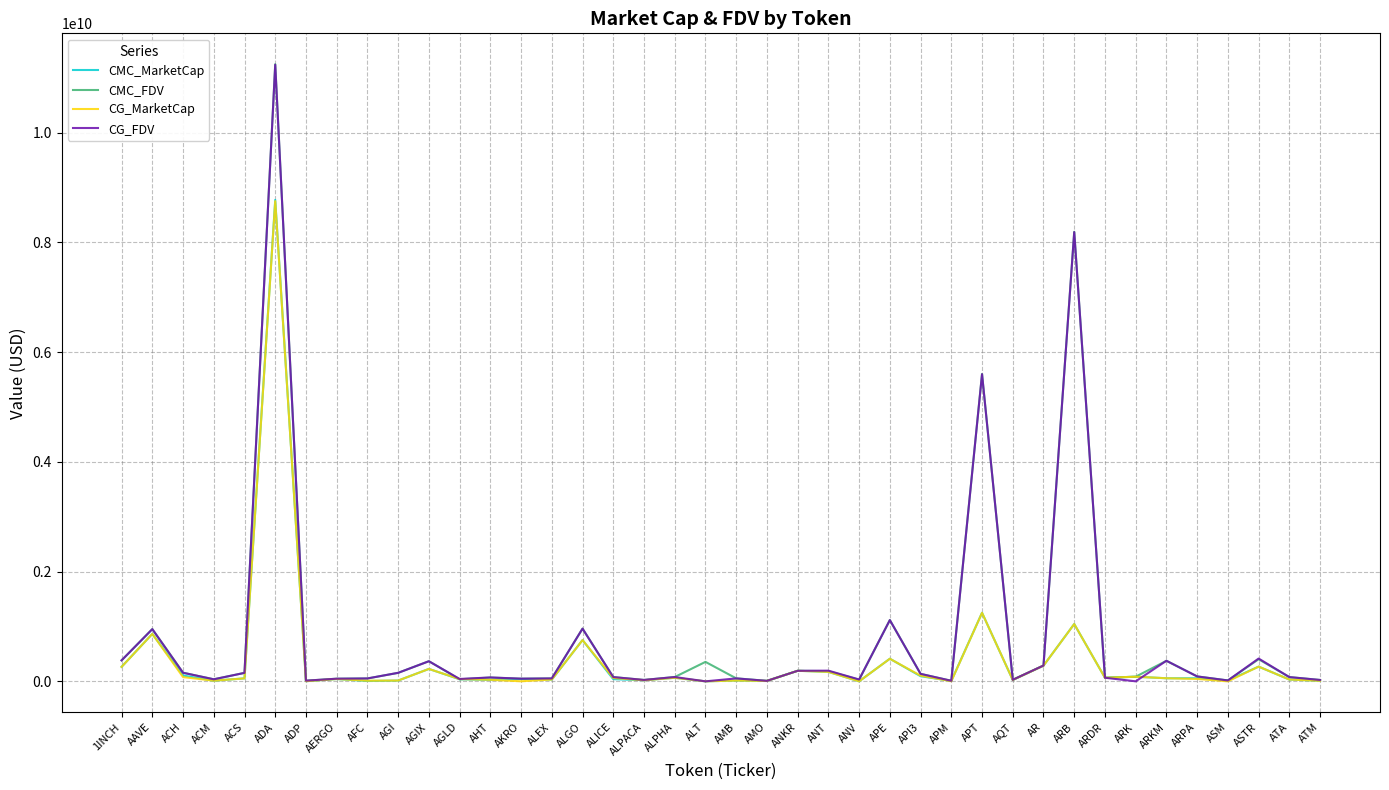

True or false: CMC_FDV has a value of 1747547544.8 at APT.

False